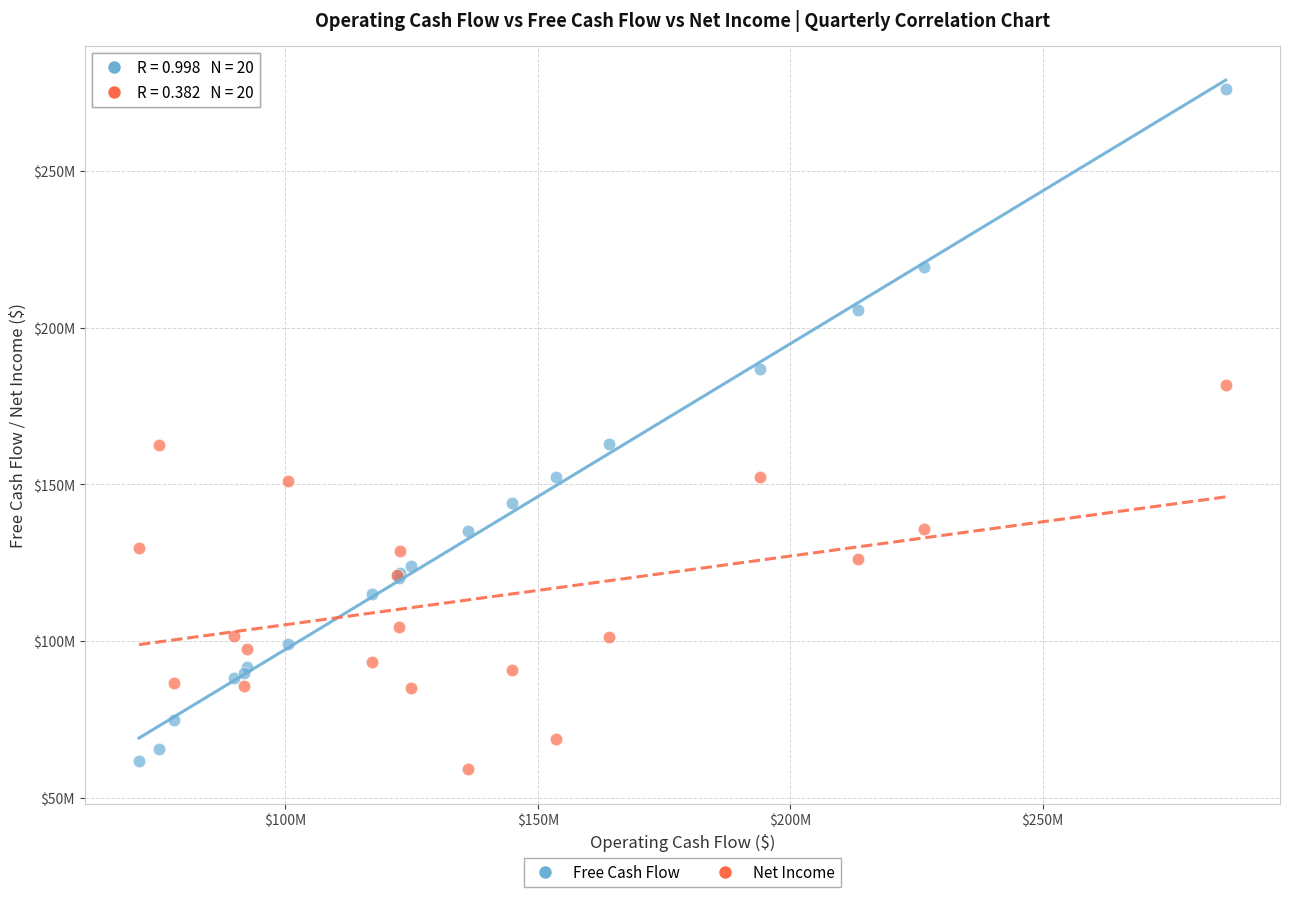

Which series has the widest spread of Y values?

Free Cash Flow